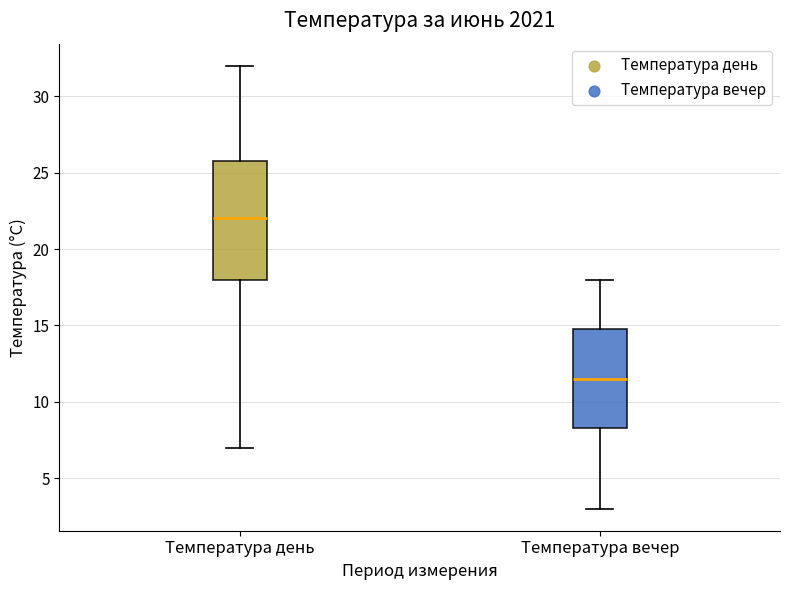

Which box is the tallest, from its lower edge to its upper edge?

Температура день